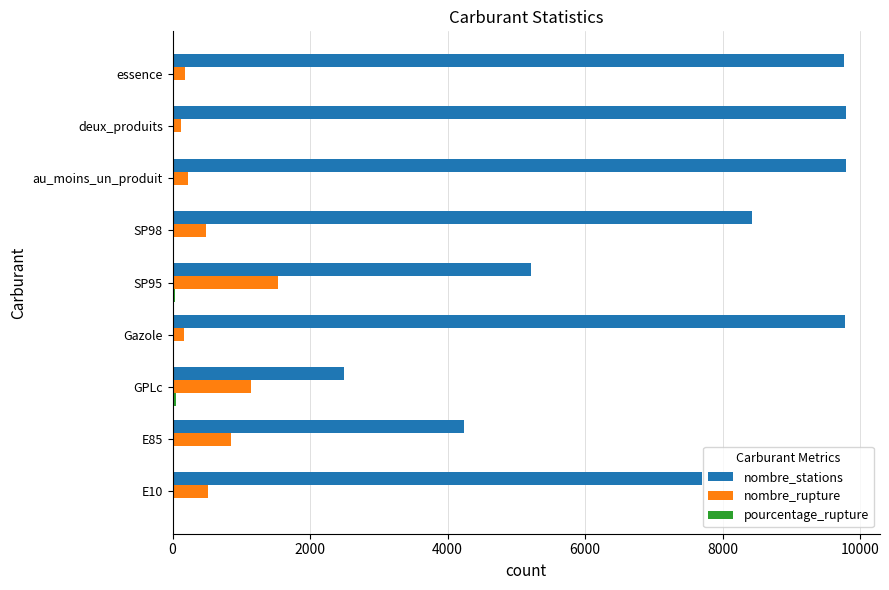

What is the greatest value displayed?

9799.0